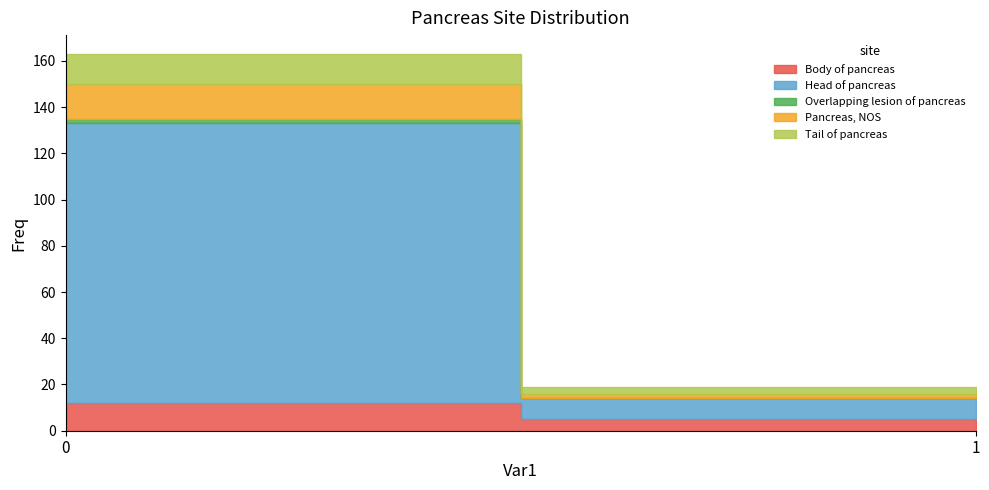

How many Pancreas, NOS values are between 2 and 15?

2